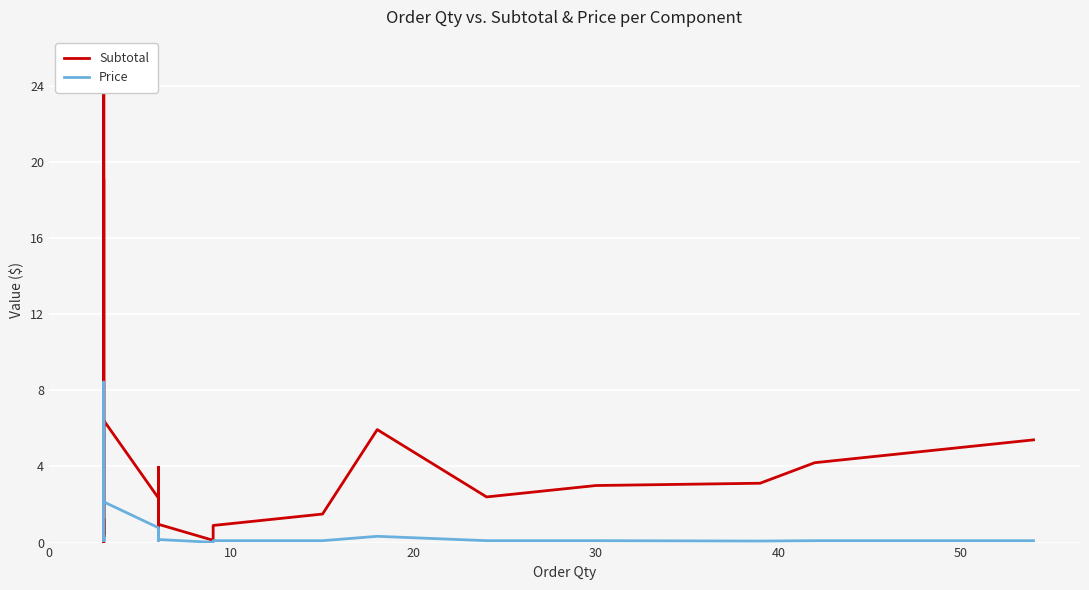

List the series in order of their overall mean, lowest first.

Price, Subtotal